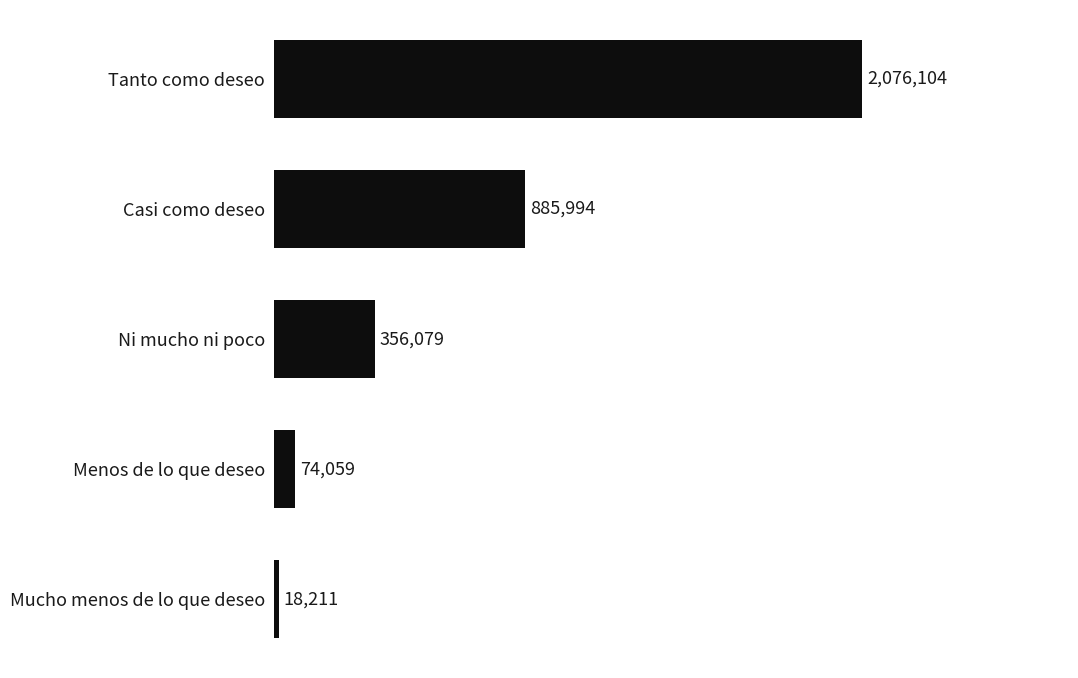

Rank the categories by value from lowest to highest.

Mucho menos de lo que deseo, Menos de lo que deseo, Ni mucho ni poco, Casi como deseo, Tanto como deseo